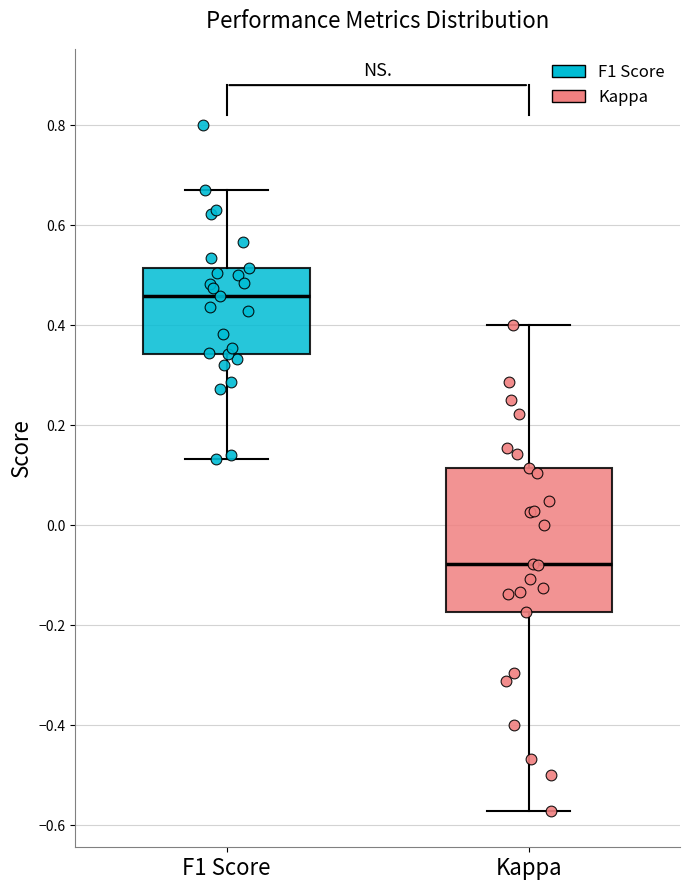

Reading left to right, transcribe this box plot: for each box, give where its median line is, the range the box spans, and where its two whiskers end, as read against the y-axis. The values are not printed on the chart, so give them approximately, as read against the axis.

F1 Score: median 0.46, box 0.34 to 0.52, whiskers 0.14 to 0.68
Kappa: median -0.08, box -0.18 to 0.12, whiskers -0.58 to 0.40